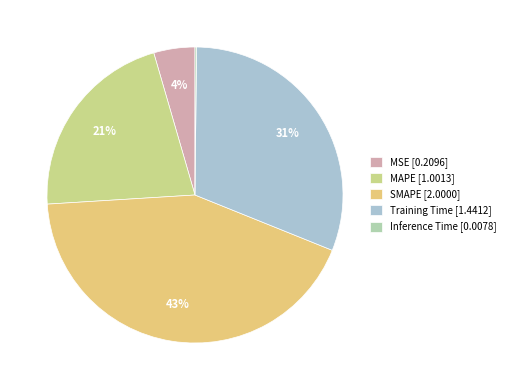

Rank the categories by value from highest to lowest.

SMAPE, Training Time, MAPE, MSE, Inference Time